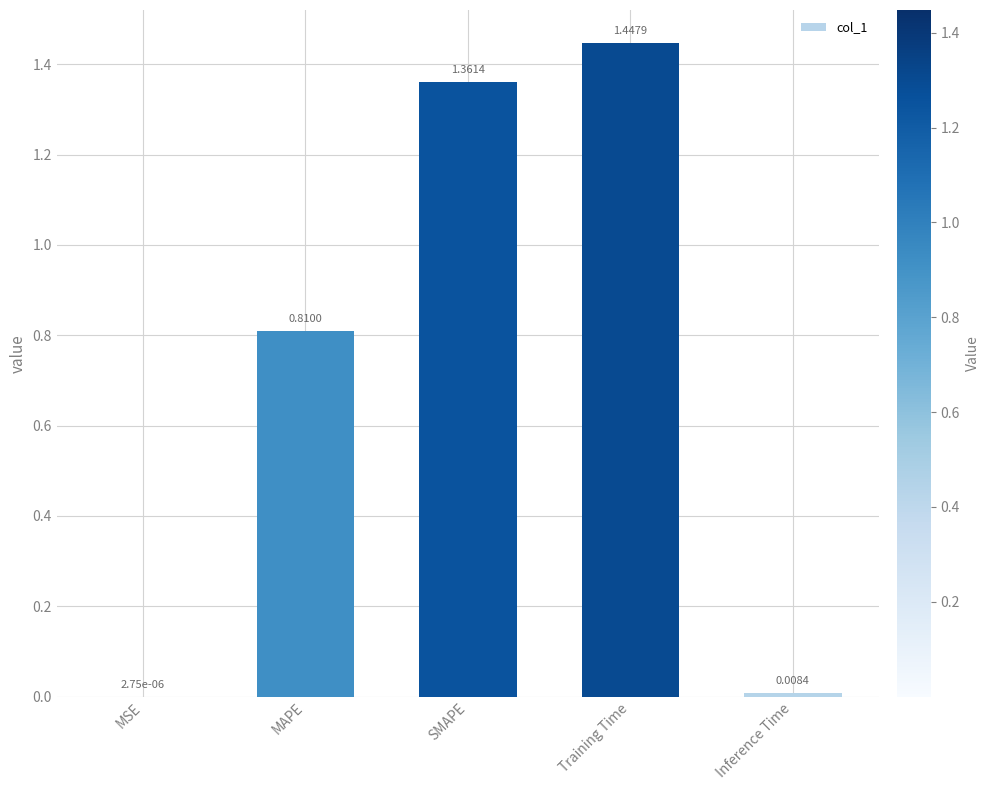

At which label is the value closest to 0?

MSE